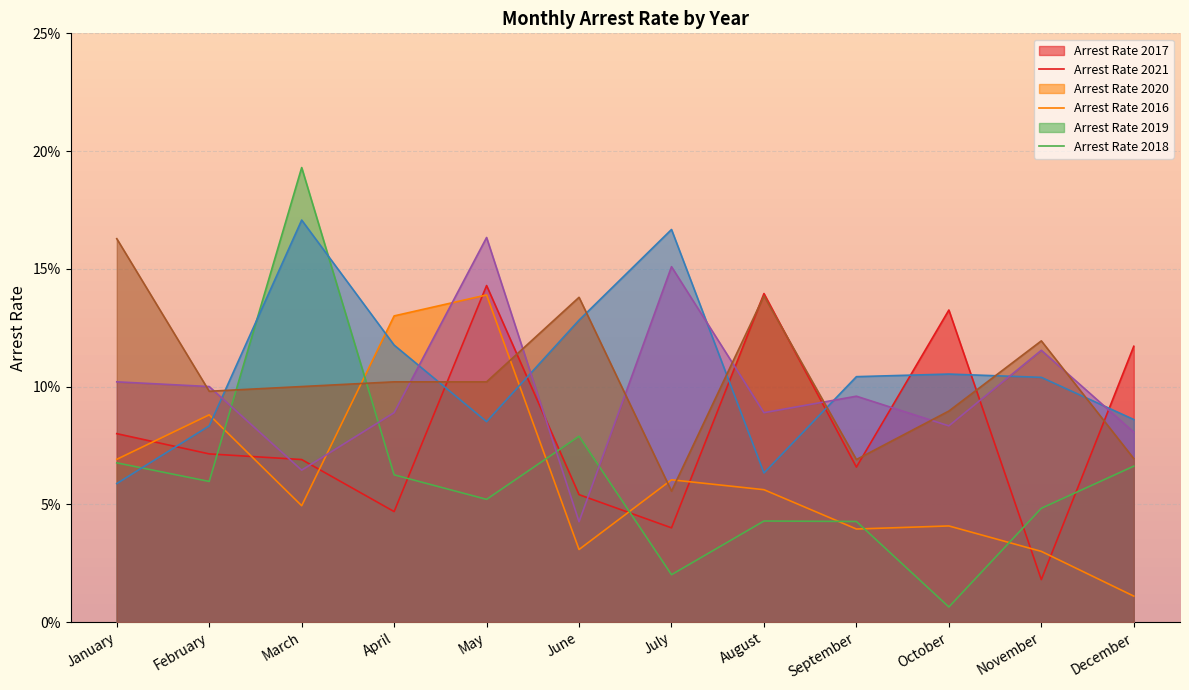

What is the difference between the maximum and minimum values in the arrest_rate_2016 series?

0.1